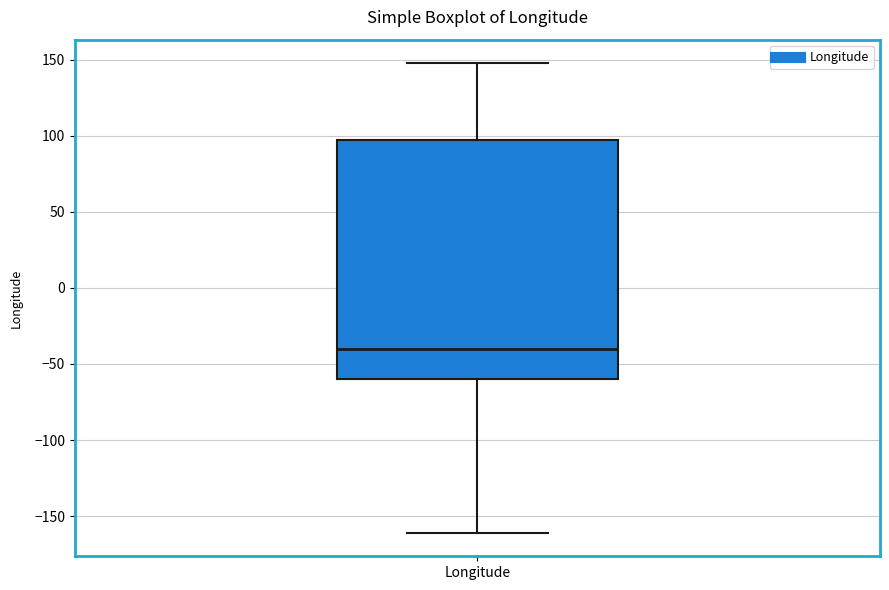

Read this box plot against the y-axis: the position of the median line, the range covered by the box, and the ends of both whiskers. The values are not printed on the chart, so give them approximately, as read against the axis.

median -40, box -60 to 95, whiskers -160 to 150